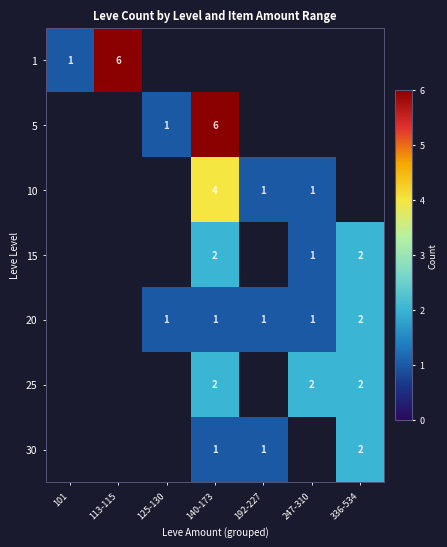

Count the number of categories in the chart.

7